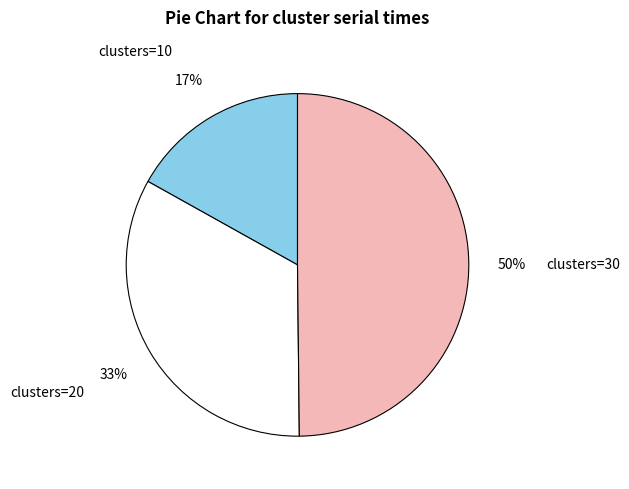

True or false: clusters=10 accounts for 17% of the total.

True